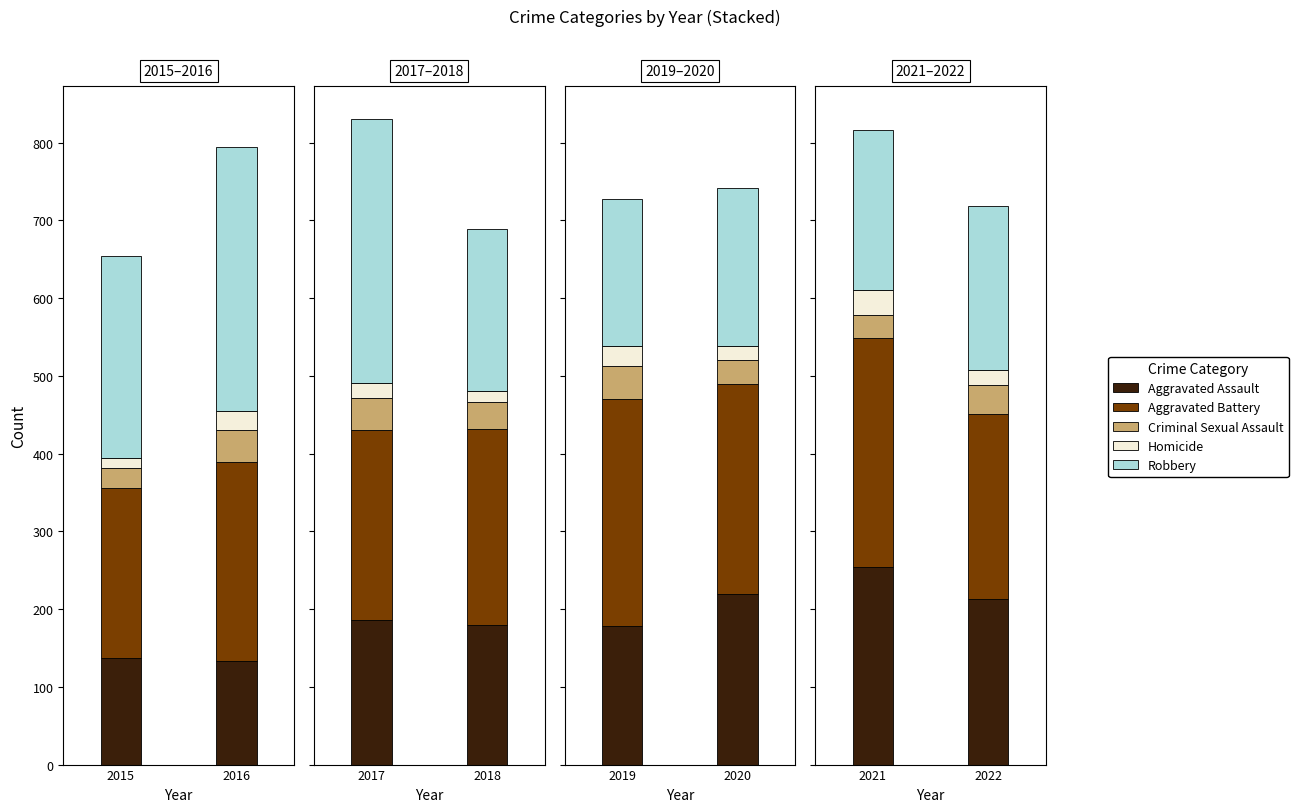

The Criminal Sexual Assault series shows 63 at 2022. True or false?

False